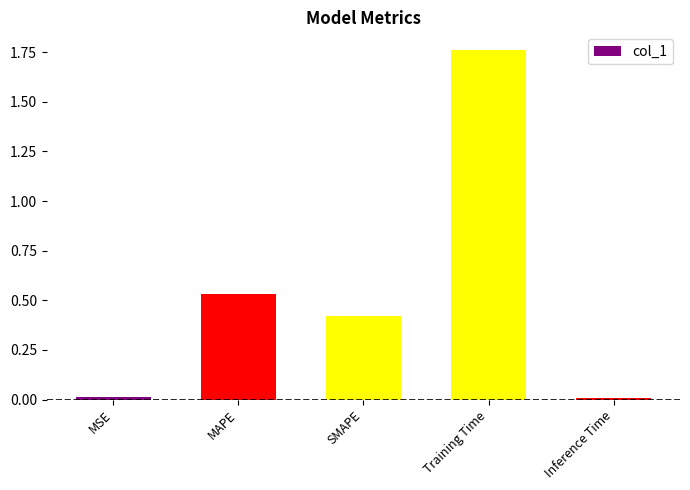

What is the sum of all values?

2.7